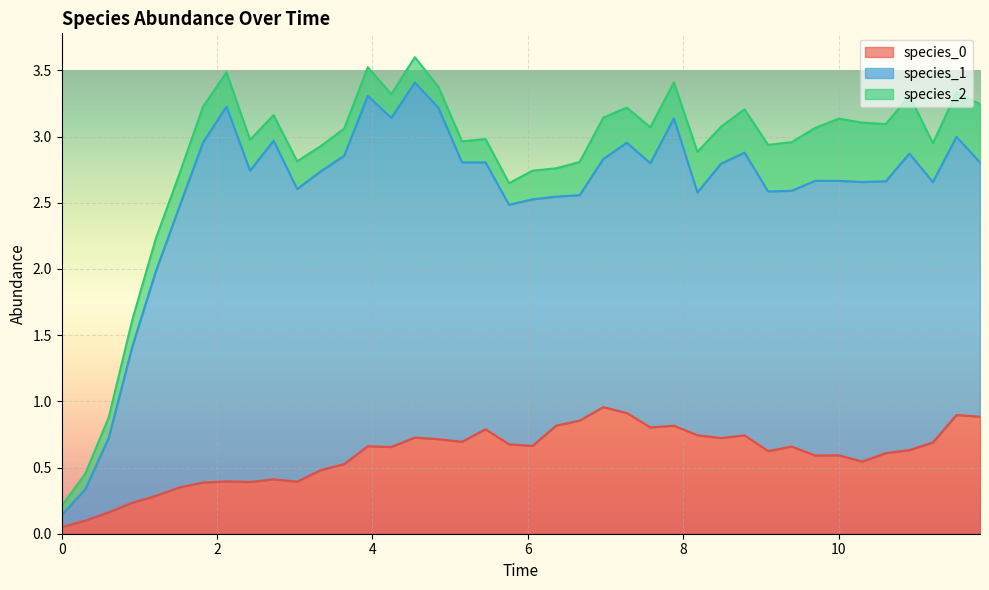

What is the total value across all series at 37?

3.0